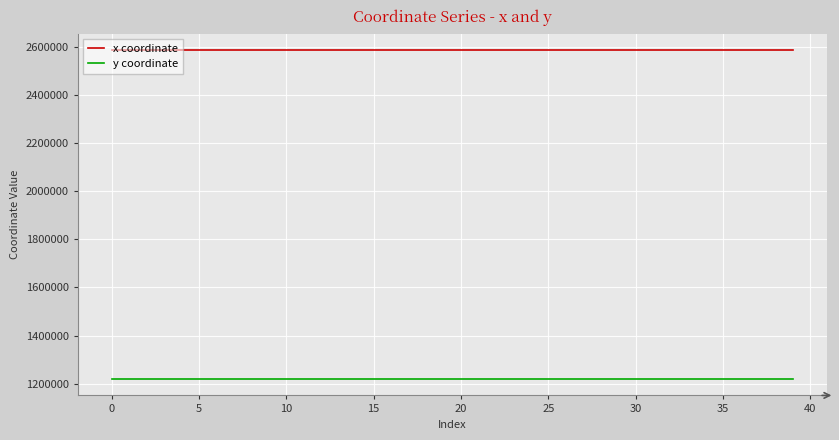

Which series has the largest total across all categories?

x coordinate